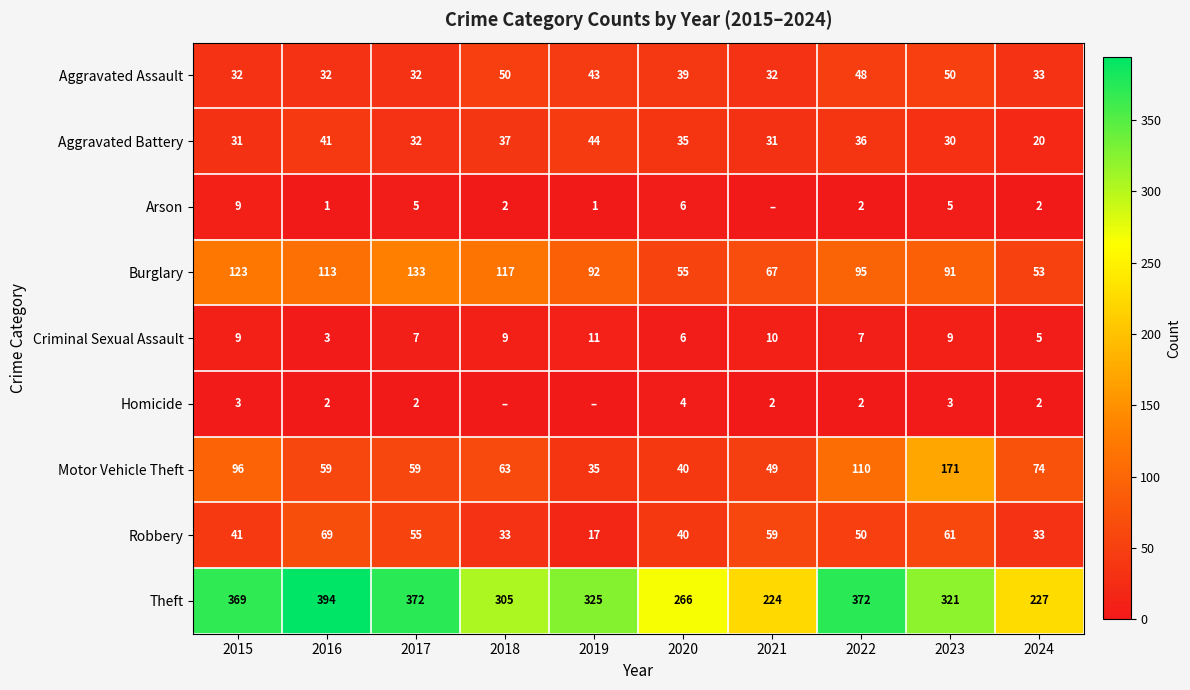

At which label does Motor Vehicle Theft reach its minimum?

2019